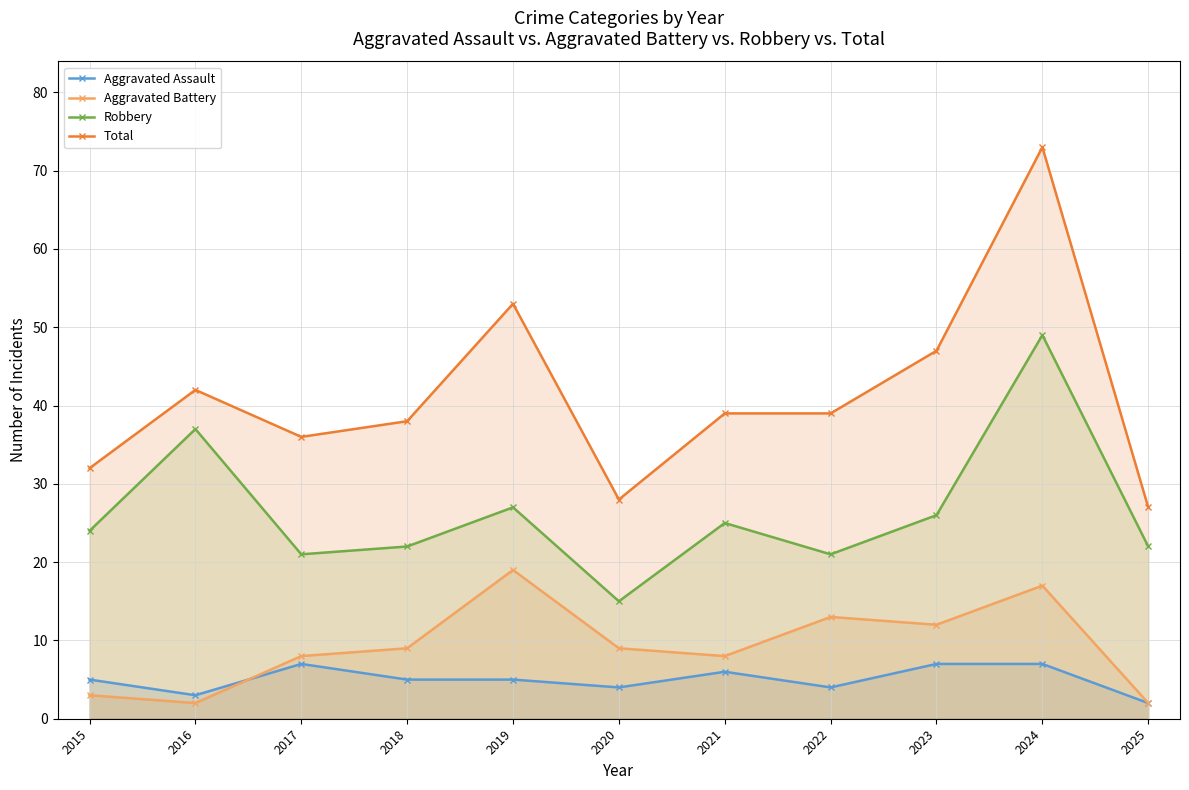

True or false: Total has more than 2 points higher than both neighbors.

True